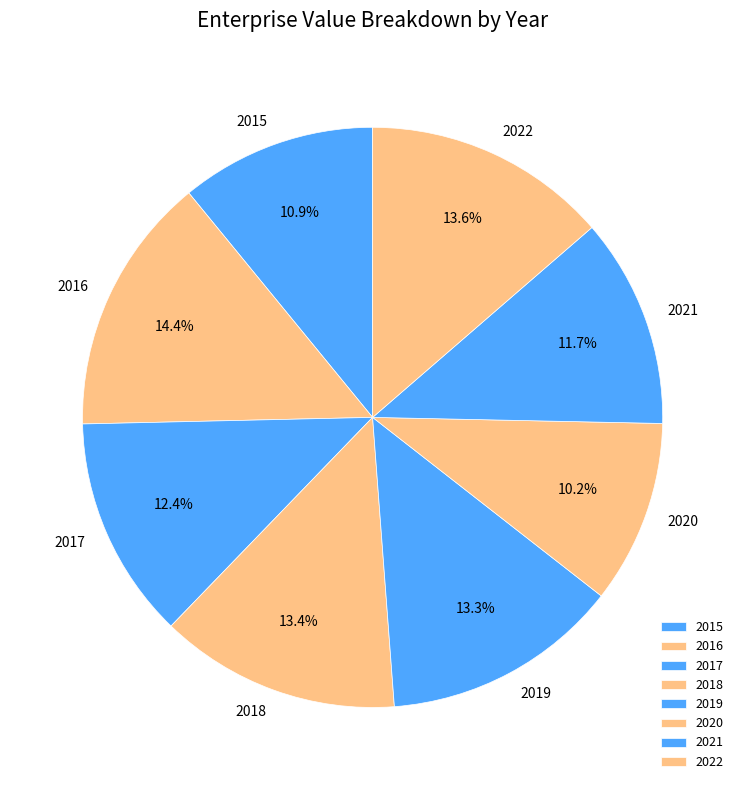

Does 2017 account for over 50% of the chart?

No